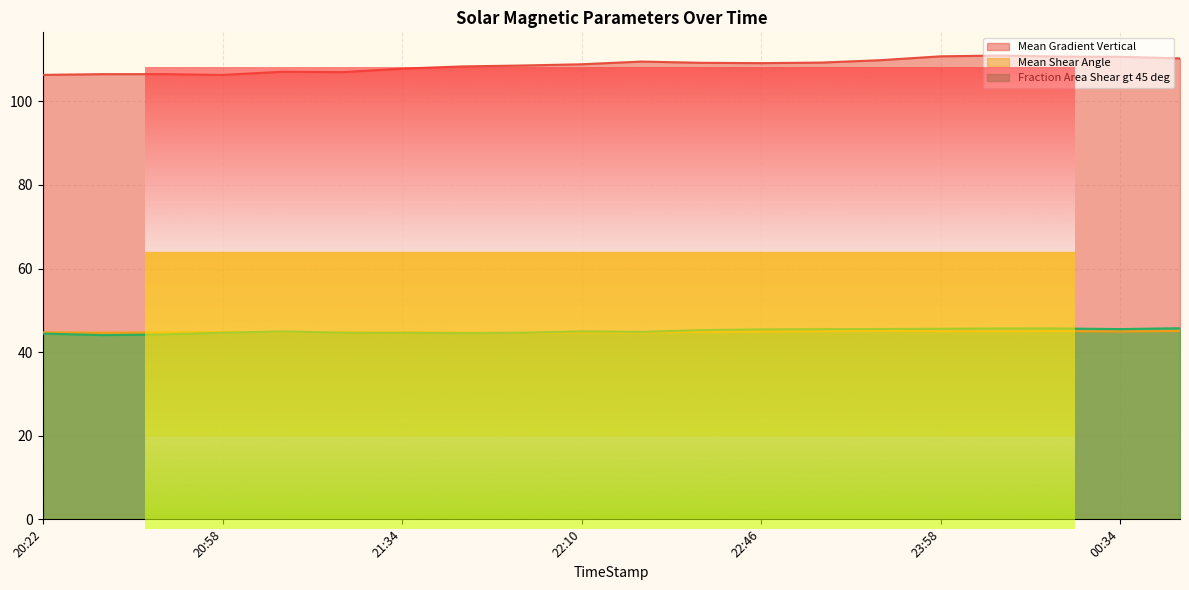

At how many categories does at least one series exceed 110?

5